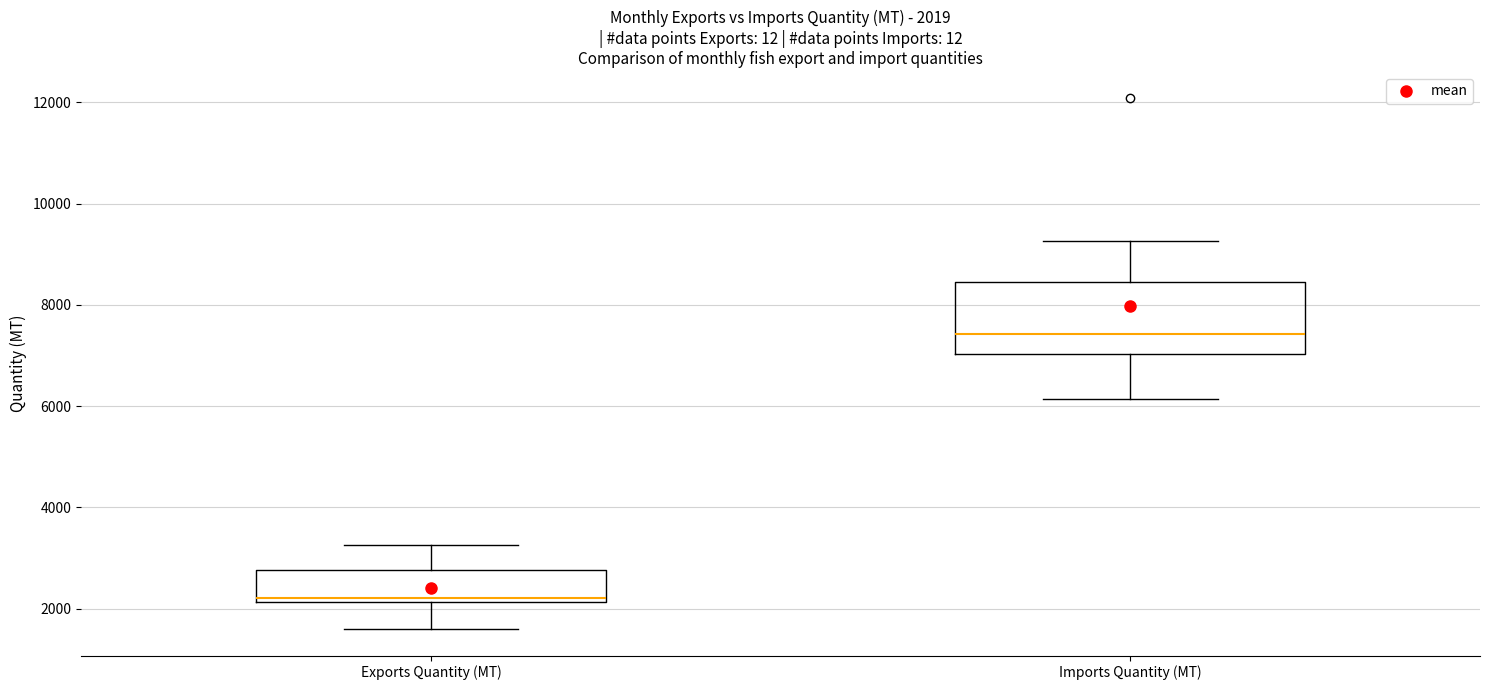

Which box has the lowest median line?

Exports Quantity (MT)